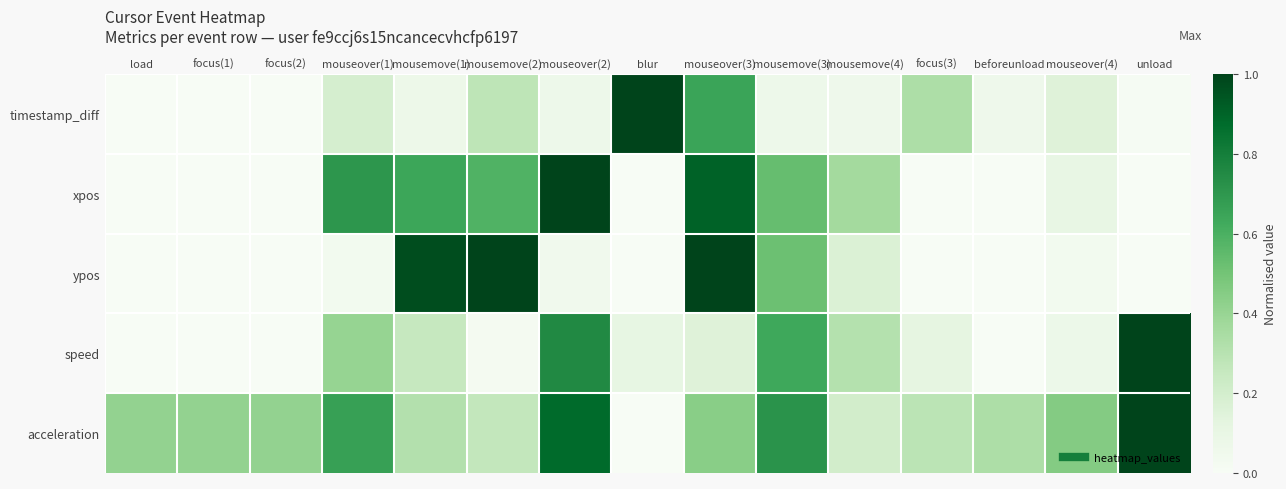

Reading left to right, extract all data points from this chart.

timestamp_diff: load=0.0	focus(1)=0.0	focus(2)=0.0	mouseover(1)=0.2	mousemove(1)=0.1	mousemove(2)=0.3	mouseover(2)=0.1	blur=1.0	mouseover(3)=0.7	mousemove(3)=0.1	mousemove(4)=0.1	focus(3)=0.3	beforeunload=0.1	mouseover(4)=0.1	unload=0.0
xpos: load=0.0	focus(1)=0.0	focus(2)=0.0	mouseover(1)=0.7	mousemove(1)=0.6	mousemove(2)=0.6	mouseover(2)=1.0	blur=0.0	mouseover(3)=0.9	mousemove(3)=0.5	mousemove(4)=0.4	focus(3)=0.0	beforeunload=0.0	mouseover(4)=0.1	unload=0.0
ypos: load=0.0	focus(1)=0.0	focus(2)=0.0	mouseover(1)=0.0	mousemove(1)=1.0	mousemove(2)=1.0	mouseover(2)=0.0	blur=0.0	mouseover(3)=1.0	mousemove(3)=0.5	mousemove(4)=0.2	focus(3)=0.0	beforeunload=0.0	mouseover(4)=0.0	unload=0.0
speed: load=0.0	focus(1)=0.0	focus(2)=0.0	mouseover(1)=0.4	mousemove(1)=0.3	mousemove(2)=0.0	mouseover(2)=0.8	blur=0.1	mouseover(3)=0.2	mousemove(3)=0.6	mousemove(4)=0.3	focus(3)=0.1	beforeunload=0.0	mouseover(4)=0.1	unload=1.0
acceleration: load=0.4	focus(1)=0.4	focus(2)=0.4	mouseover(1)=0.7	mousemove(1)=0.3	mousemove(2)=0.3	mouseover(2)=0.9	blur=0.0	mouseover(3)=0.4	mousemove(3)=0.7	mousemove(4)=0.2	focus(3)=0.3	beforeunload=0.3	mouseover(4)=0.5	unload=1.0